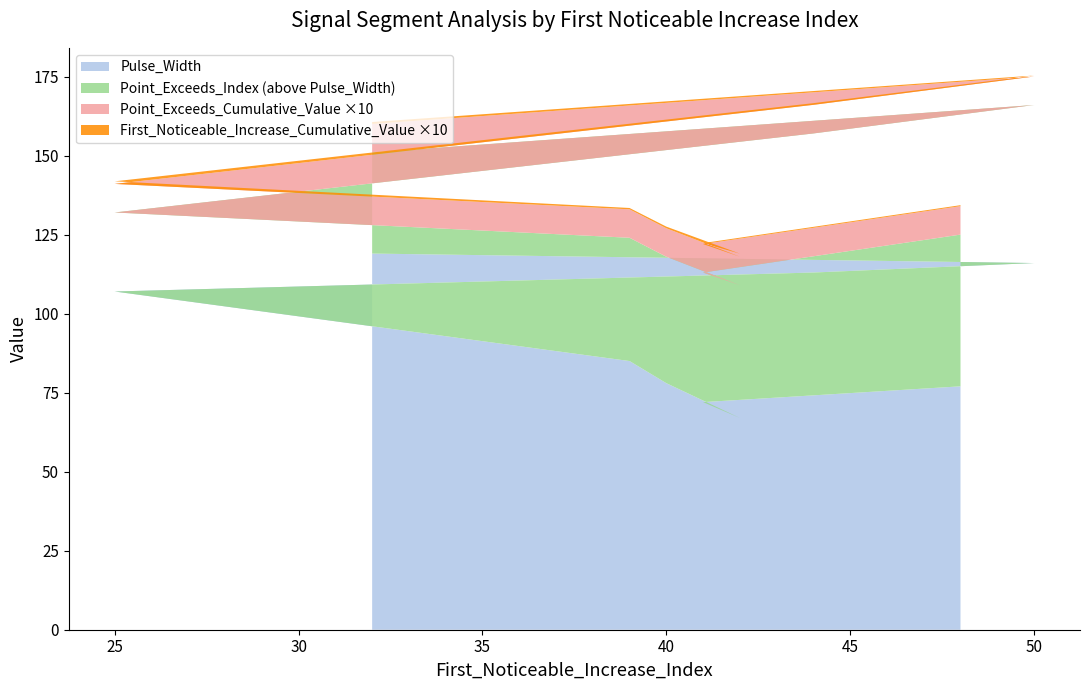

Reading left to right, what are all the values shown in this chart?

Point_Exceeds_Index: 32=151.0	50=166.0	44=157.0	25=132.0	39=124.0	40=118.0	42=109.0	41=113.0	48=125.0
Pulse_Width: 32=119.0	50=116.0	44=113.0	25=107.0	39=85.0	40=78.0	42=67.0	41=72.0	48=77.0
First_Noticeable_Increase_Cumulative_Value: 32=0.1	50=0.0	44=0.1	25=0.1	39=0.0	40=0.1	42=0.1	41=0.0	48=0.0
Point_Exceeds_Cumulative_Value: 32=0.9	50=0.9	44=0.9	25=0.9	39=0.9	40=0.9	42=0.9	41=0.9	48=0.9